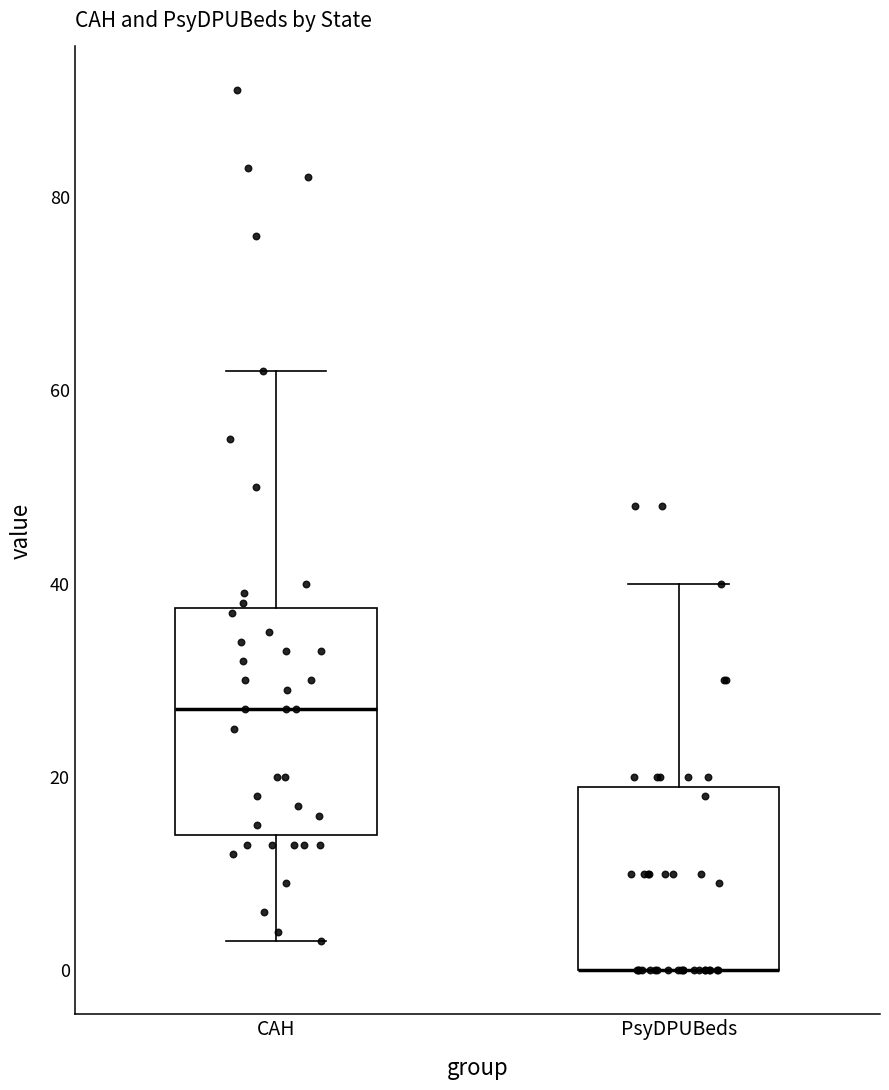

Reading left to right, read every box against the y-axis: the position of its median line, the range the box covers, and the ends of its whiskers. The values are not printed on the chart, so give them approximately, as read against the axis.

CAH: median 28, box 14 to 38, whiskers 4 to 62
PsyDPUBeds: median 0 (drawn on the box's lower edge), box 0 to 20, whiskers 0 to 40